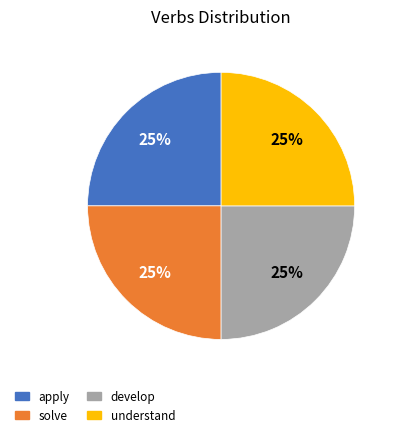

The solve slice represents 6% of the pie. True or false?

False